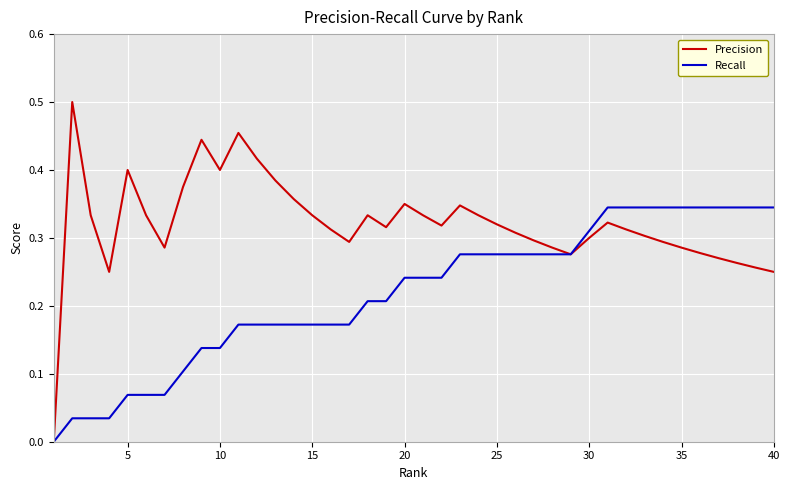

Which series has the widest spread of values?

Precision